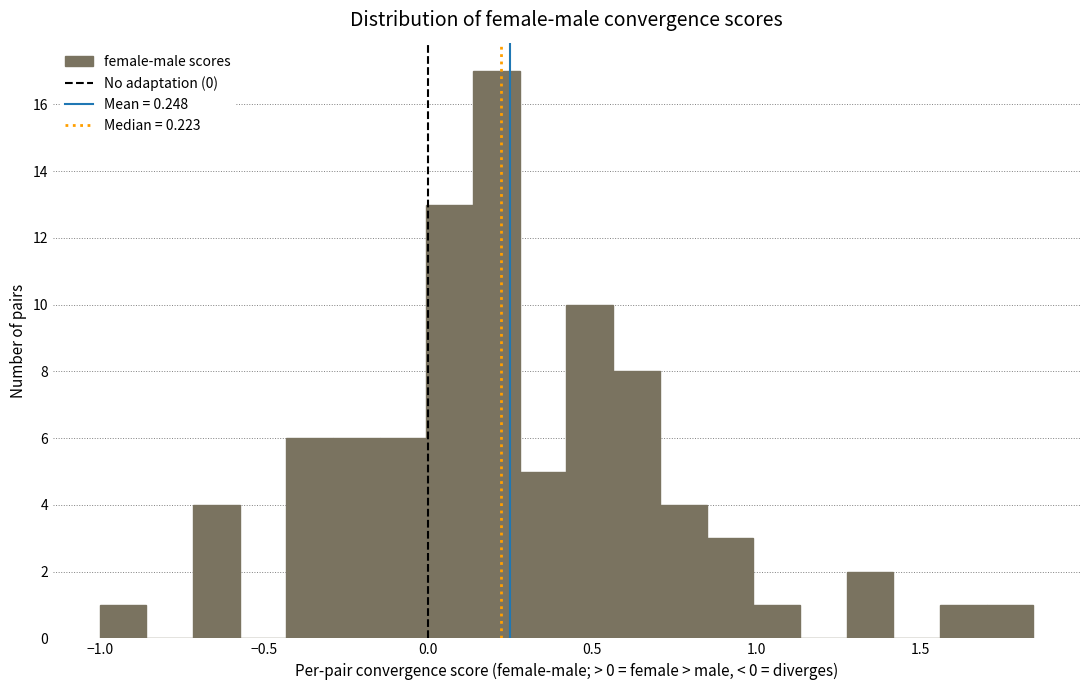

Read against the x-axis, roughly where is the centre of the tallest bar?

0.20